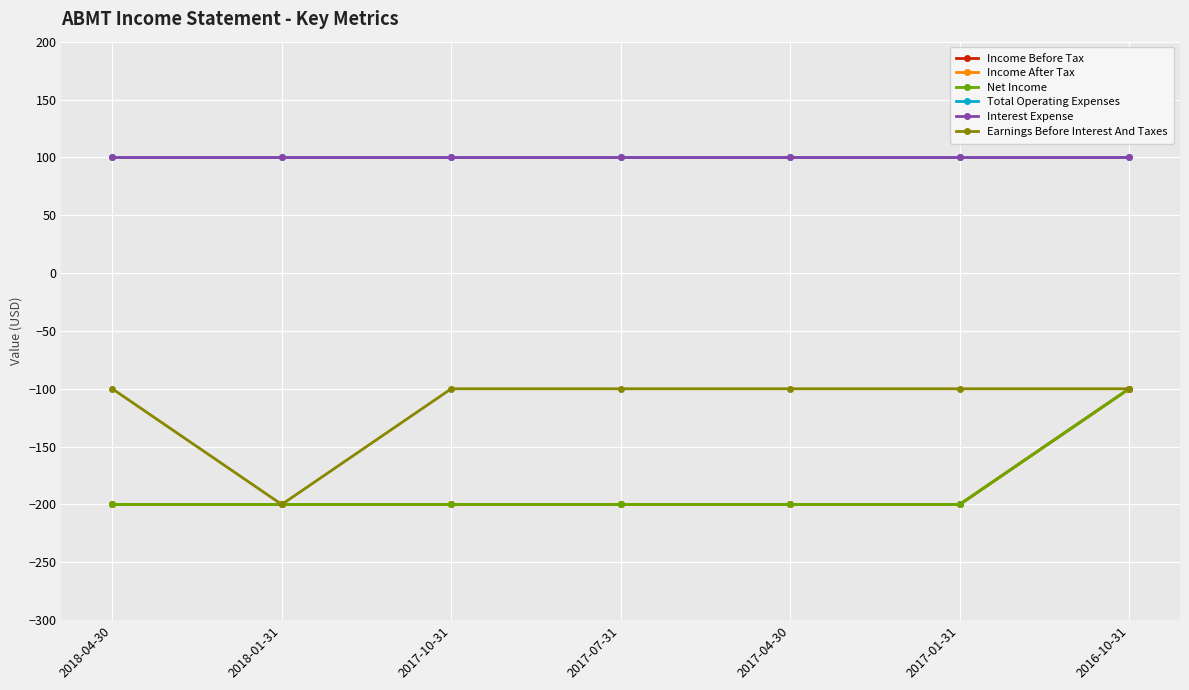

Does the chart have visible grid lines?

Yes